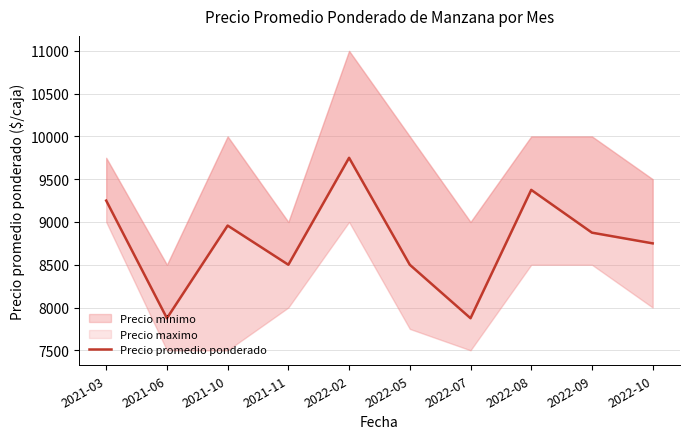

What is the label of the 6th point from the right?

2022-02